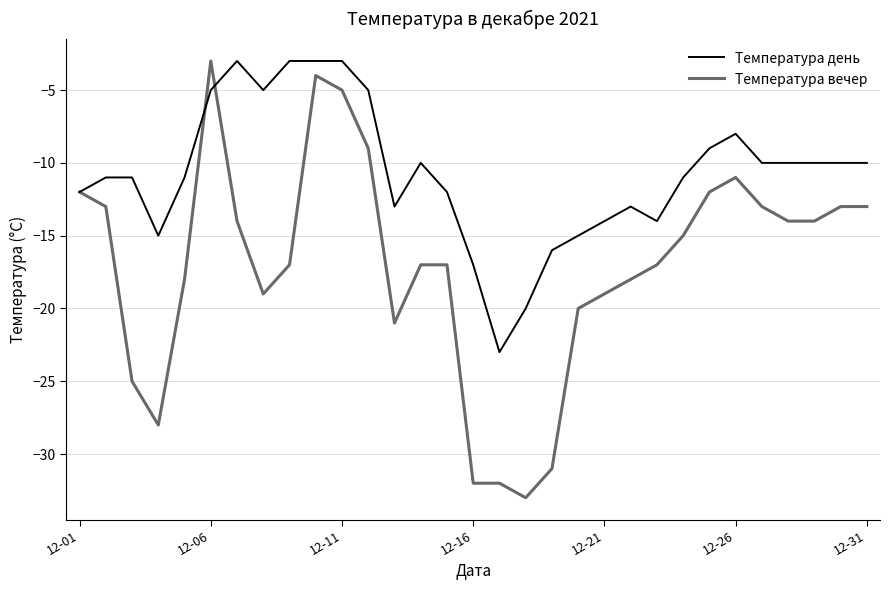

How many categories are shown in the chart?

31